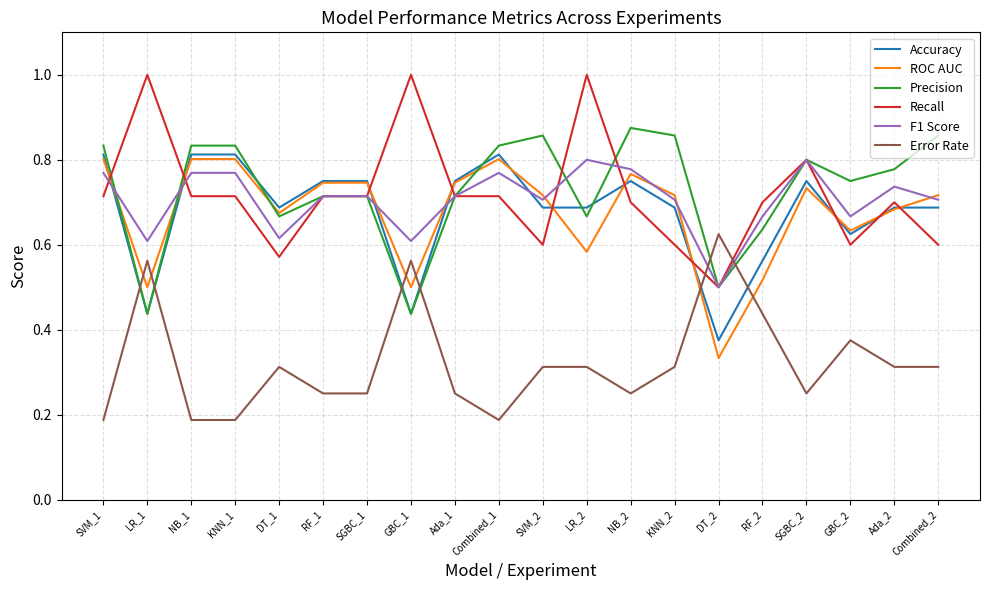

Is it true that Error Rate equals 0.5 at DT_1?

False